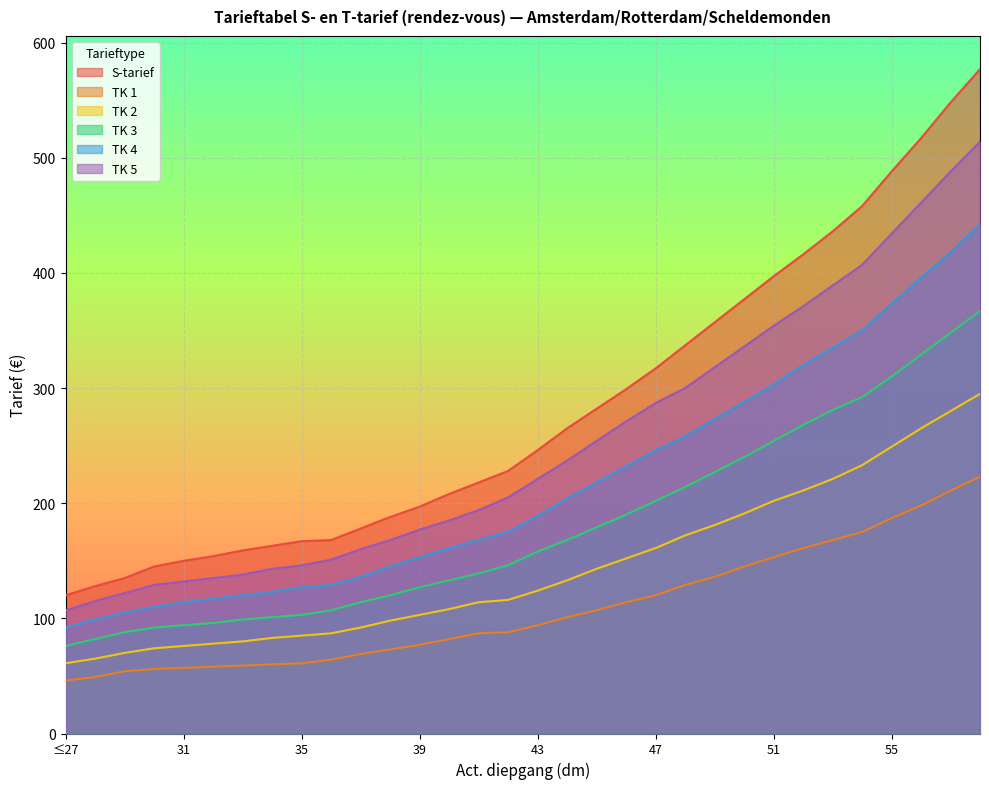

Rank the series at 28 from highest to lowest value.

S-tarief, TK 5, TK 4, TK 3, TK 2, TK 1